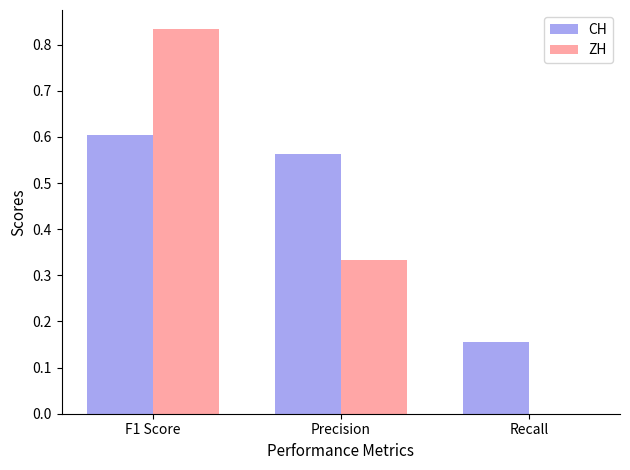

How many groups of bars are there?

3